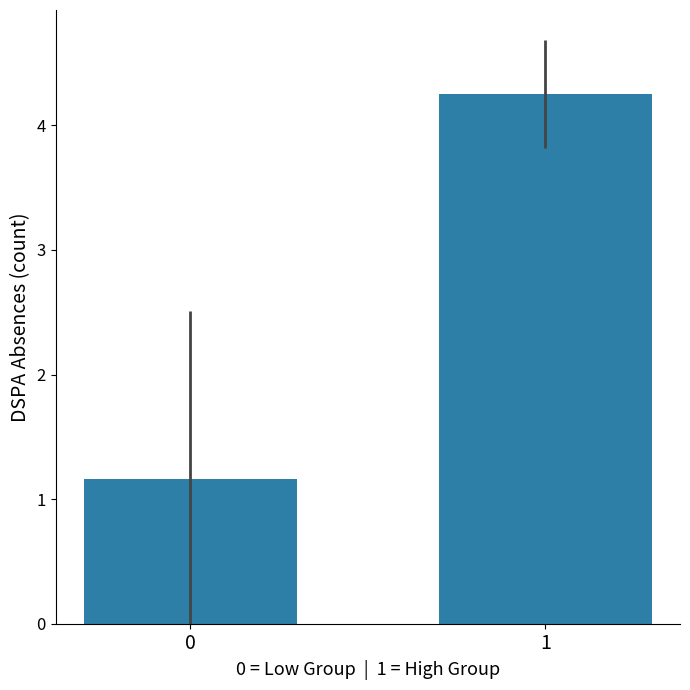

What is the ratio of the value at 1 to the value at 0?

3.7